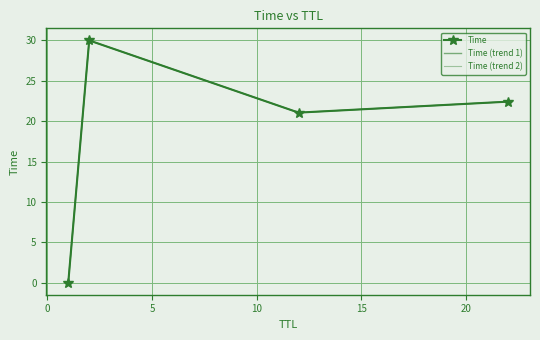

Where is Time (trend 2) nearest to the value 15?

5